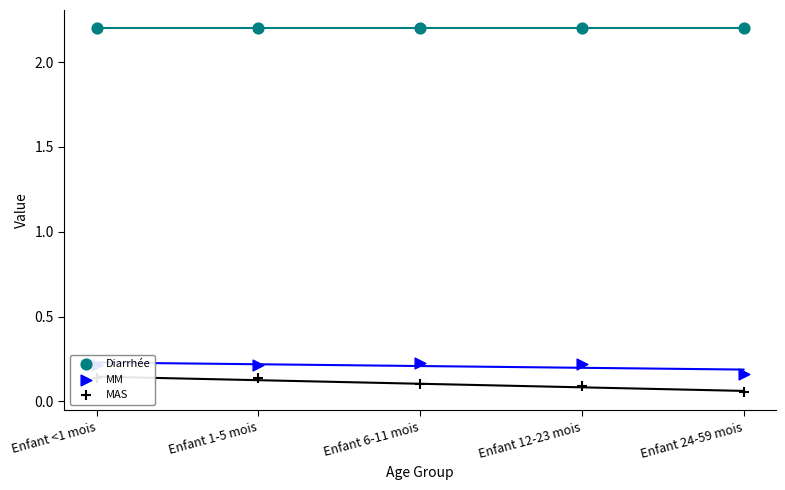

What are all the series names shown in the legend?

Diarrhée, MM, MAS